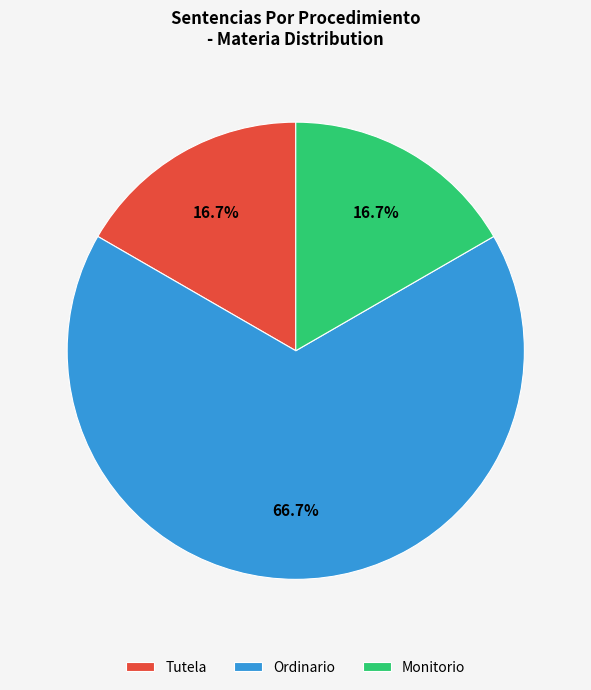

Which slice represents more than half of the pie?

Ordinario